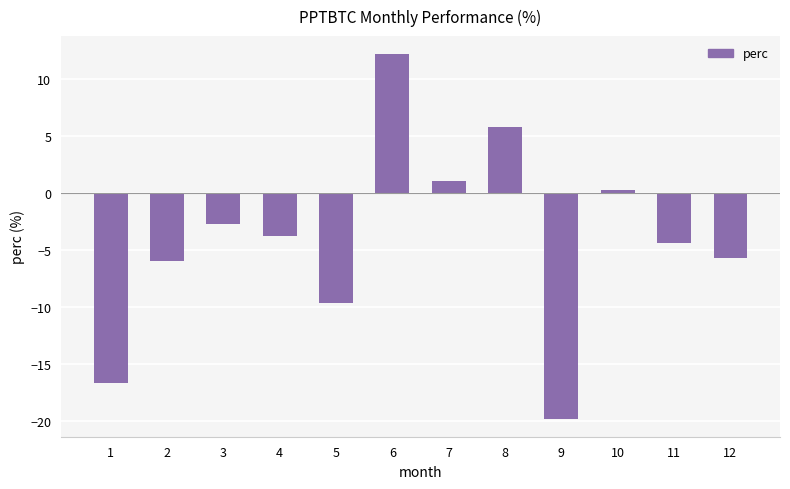

Where does the data first go above -3?

3